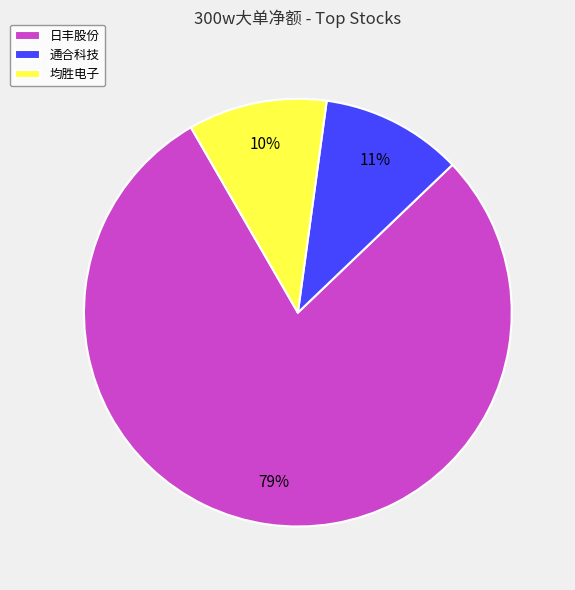

What is the largest slice in the pie chart?

日丰股份